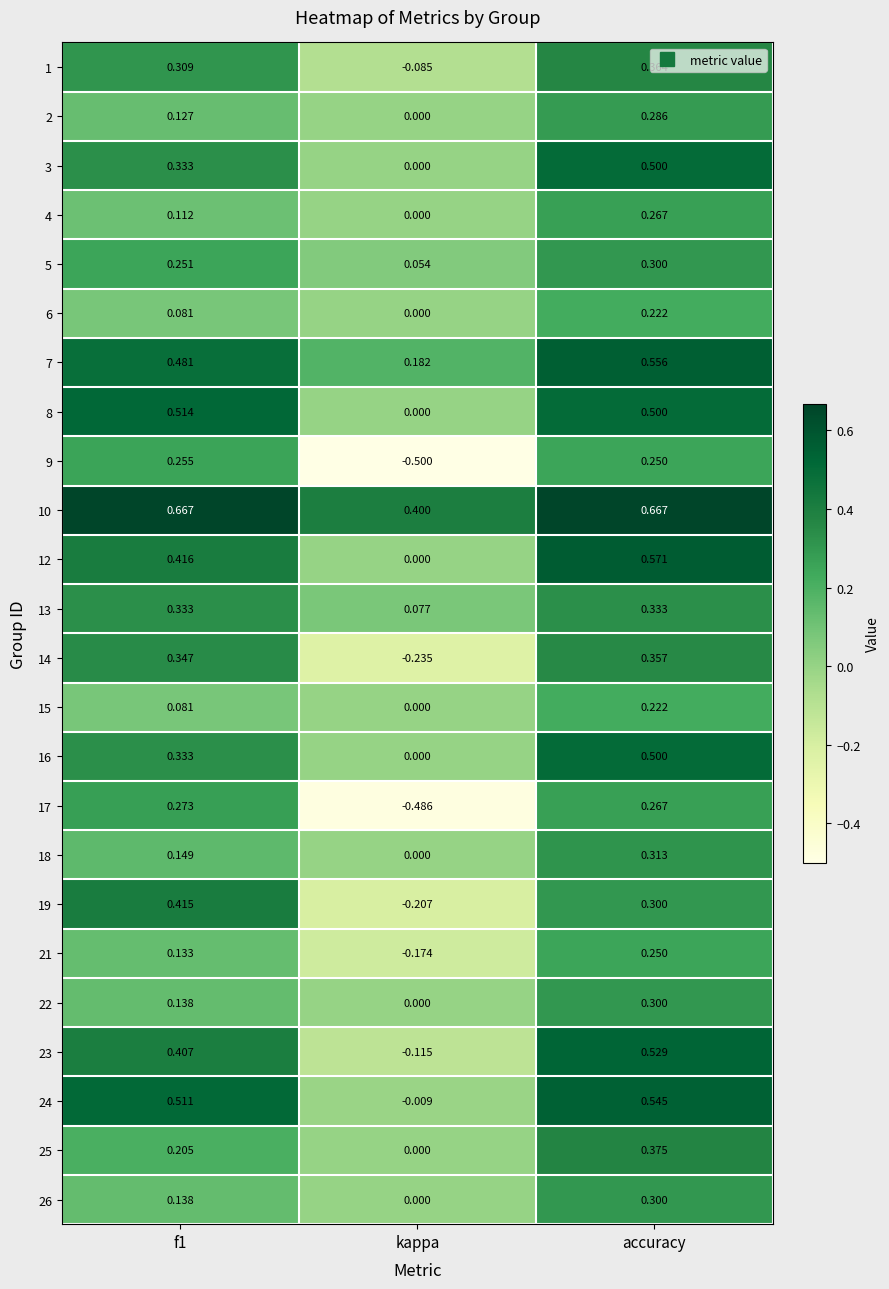

Which category has the lowest value in the 22 series?

kappa